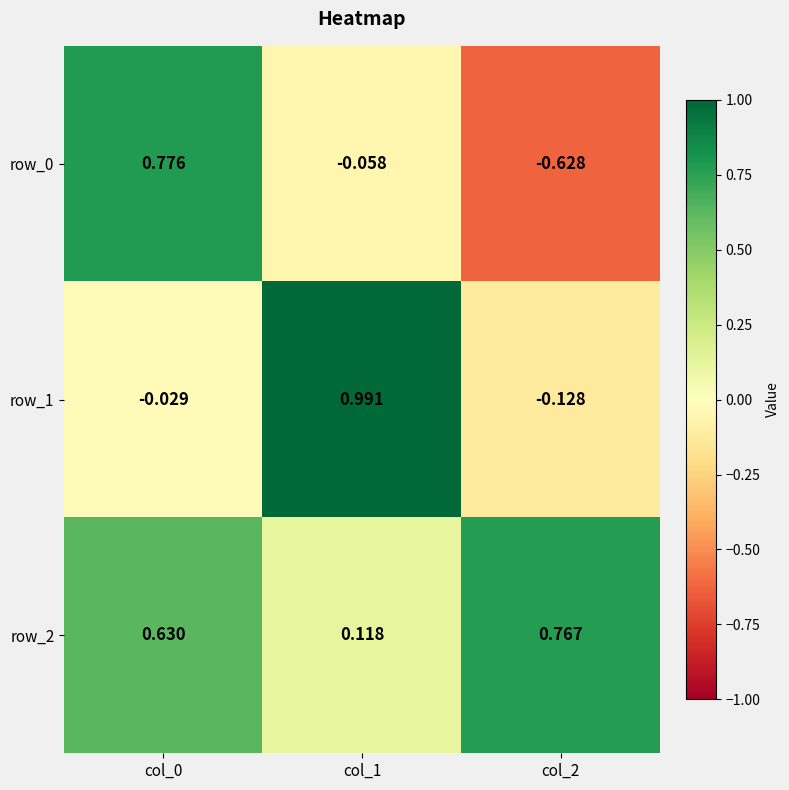

At which label does row_2 reach its peak?

col_2